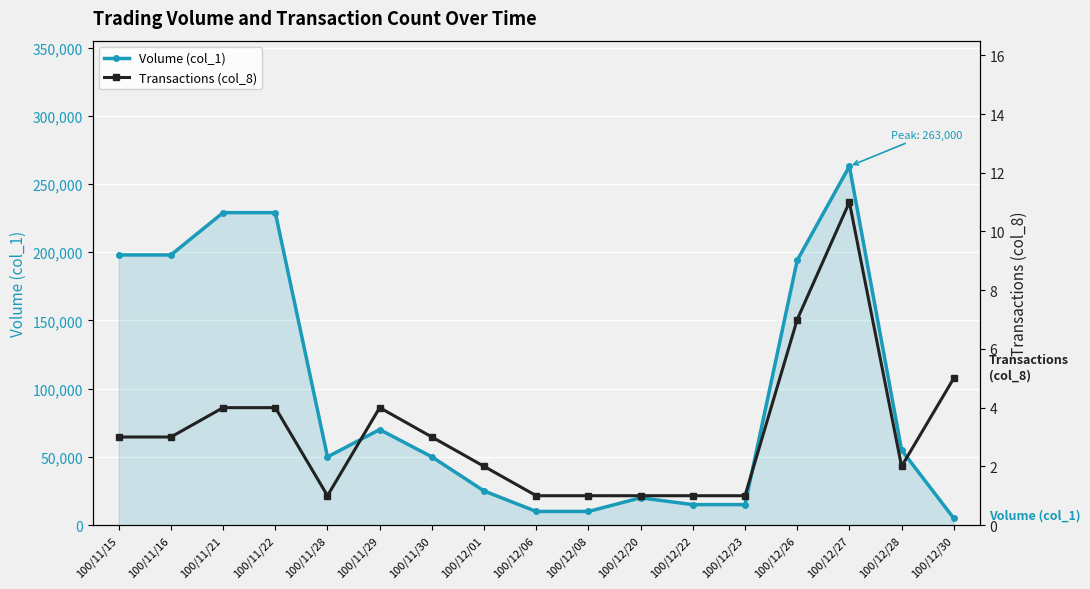

What are all the series names shown in the legend?

Volume (col_1), Transactions (col_8)